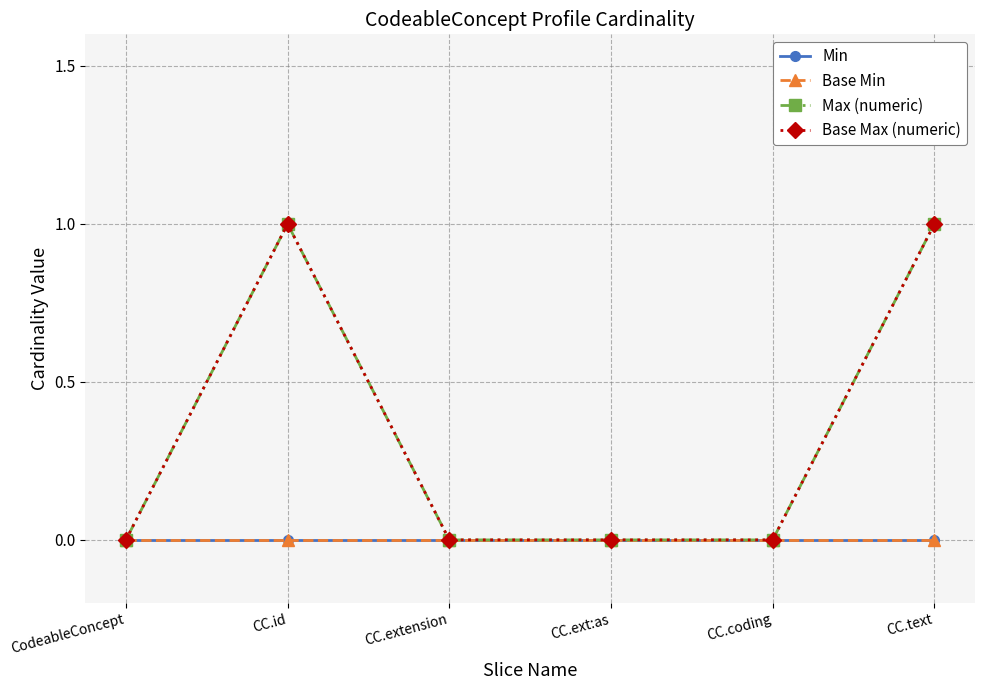

True or false: Max (numeric) and Min intersect in this chart.

False